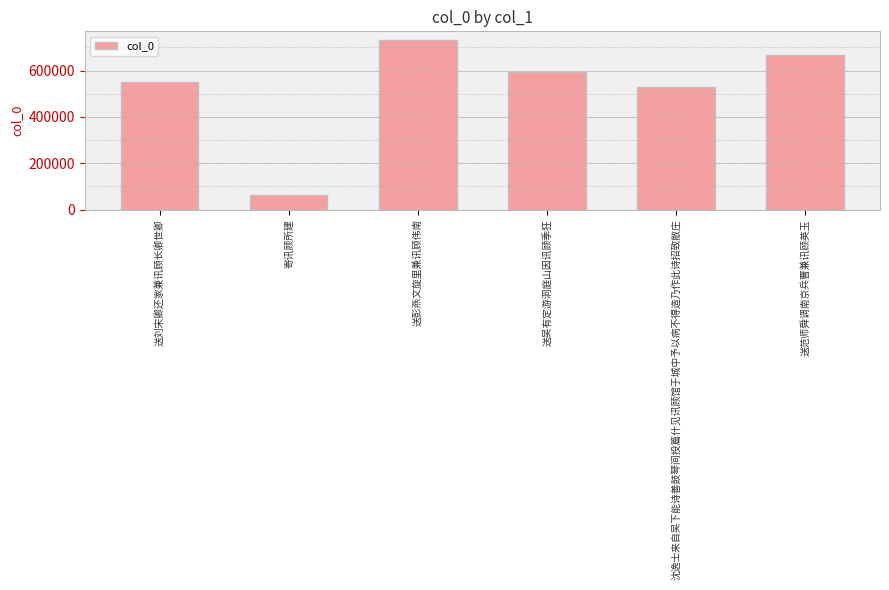

What is the difference between the values at 送范师舜调南京兵曹兼讯顾英玉 and 送刘宋卿还家兼讯顾长卿世卿?

115491